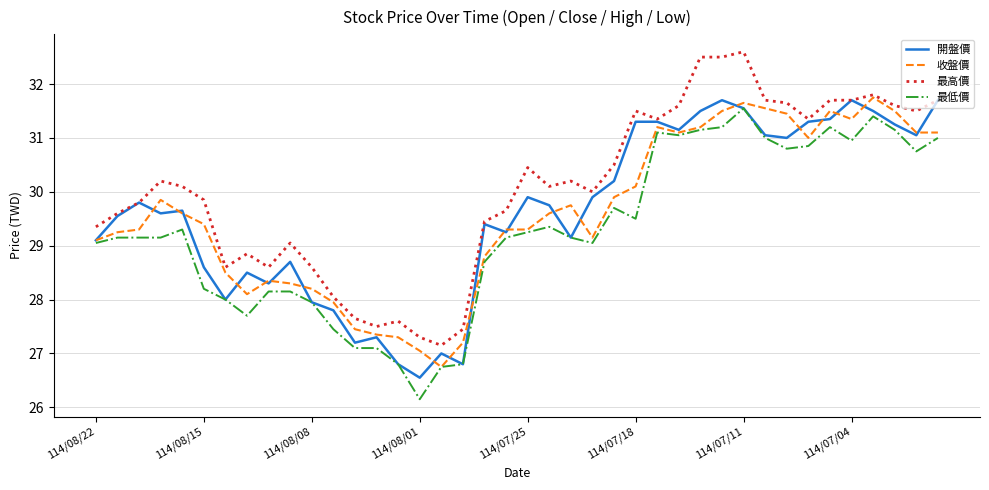

What is the maximum value shown in the chart?

32.6